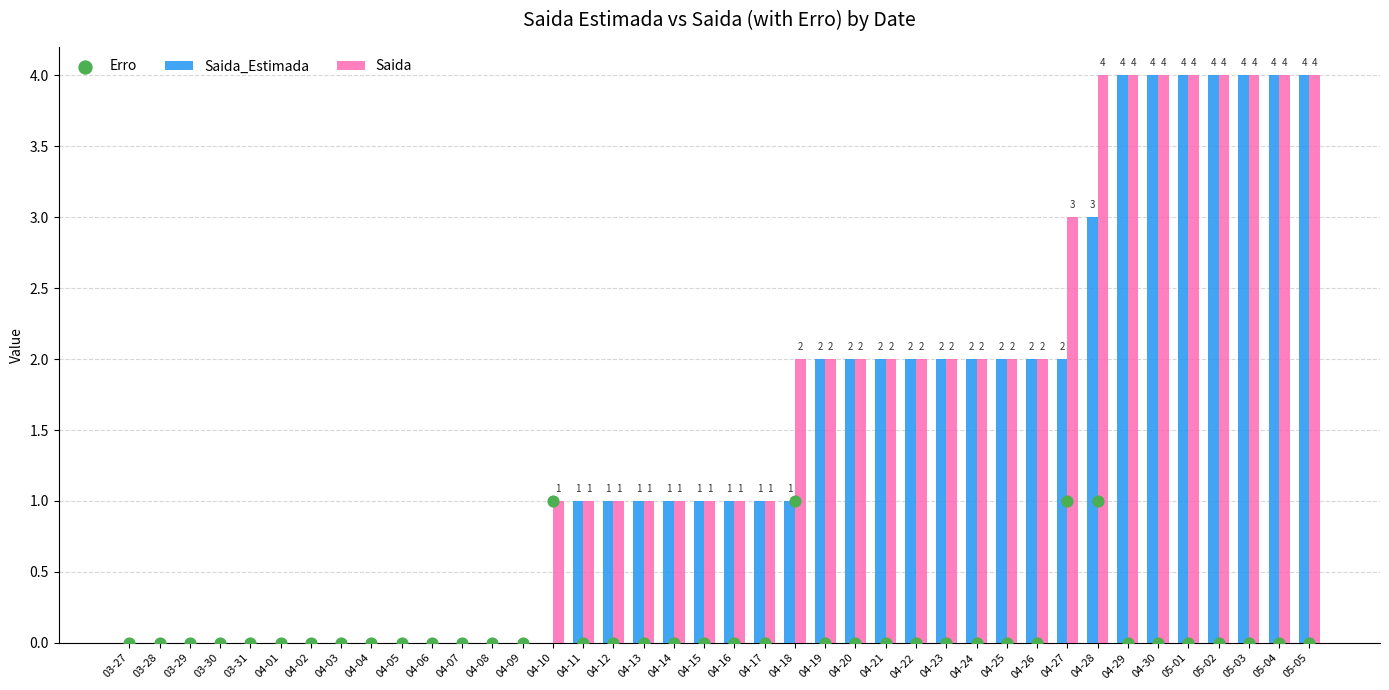

Which series has the largest total across all categories?

Saida